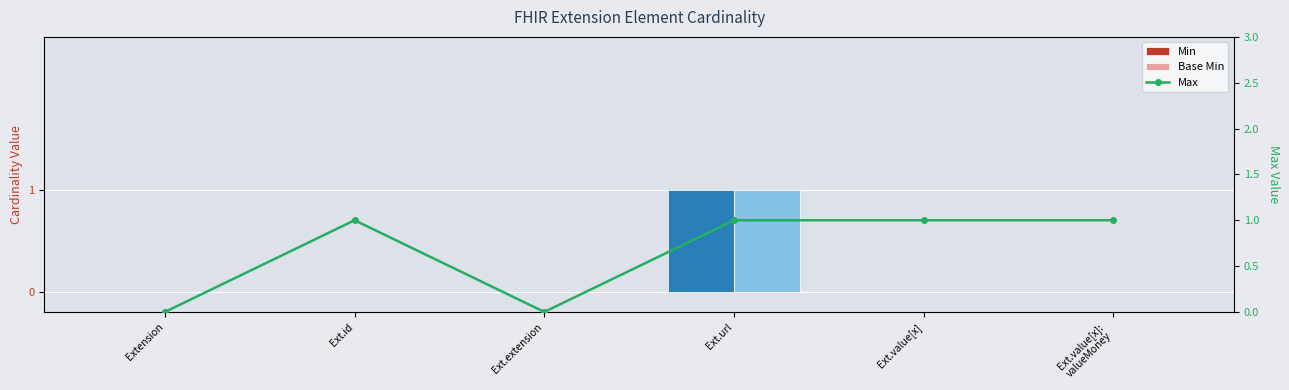

Reading left to right, extract all data points from this chart.

Min: Extension=0	Ext.id=0	Ext.extension=0	Ext.url=1	Ext.value[x]=0	Ext.value[x]:
valueMoney=0
Base Min: Extension=0	Ext.id=0	Ext.extension=0	Ext.url=1	Ext.value[x]=0	Ext.value[x]:
valueMoney=0
Max: Extension=0	Ext.id=1	Ext.extension=0	Ext.url=1	Ext.value[x]=1	Ext.value[x]:
valueMoney=1